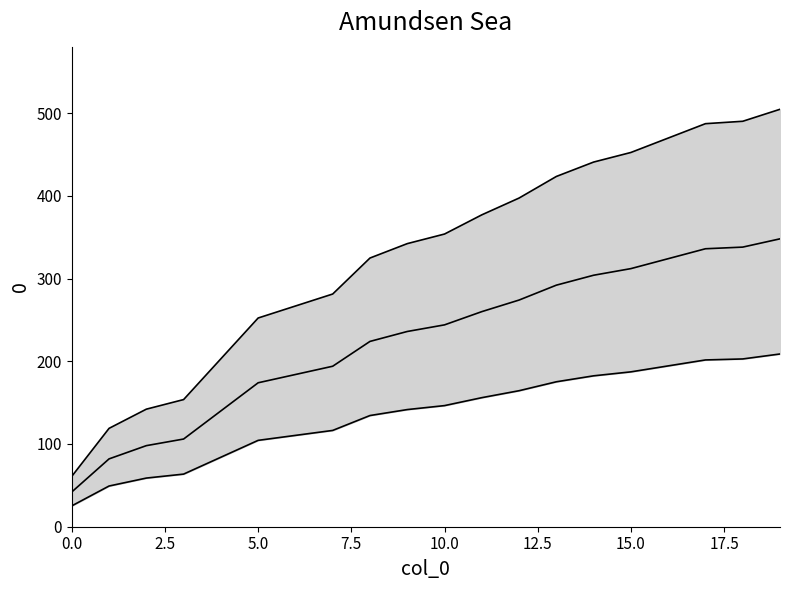

What is the smallest value displayed?

25.2